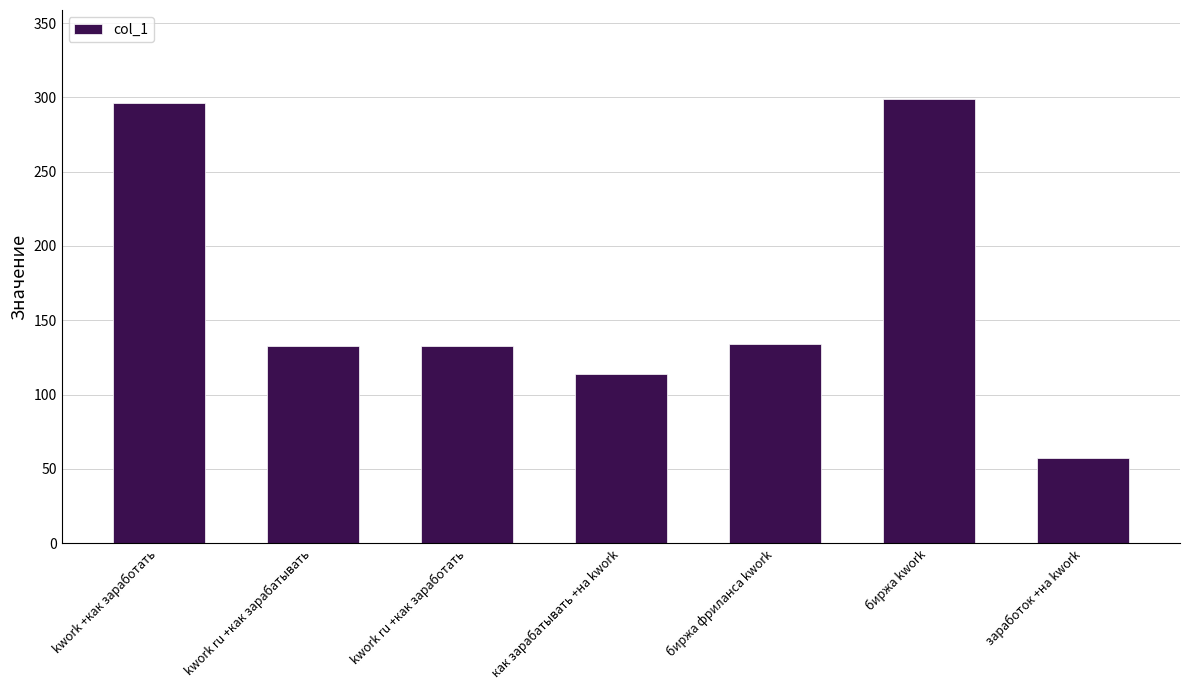

What is the approximate value at kwork ru +как зарабатывать, to the nearest 50?

150